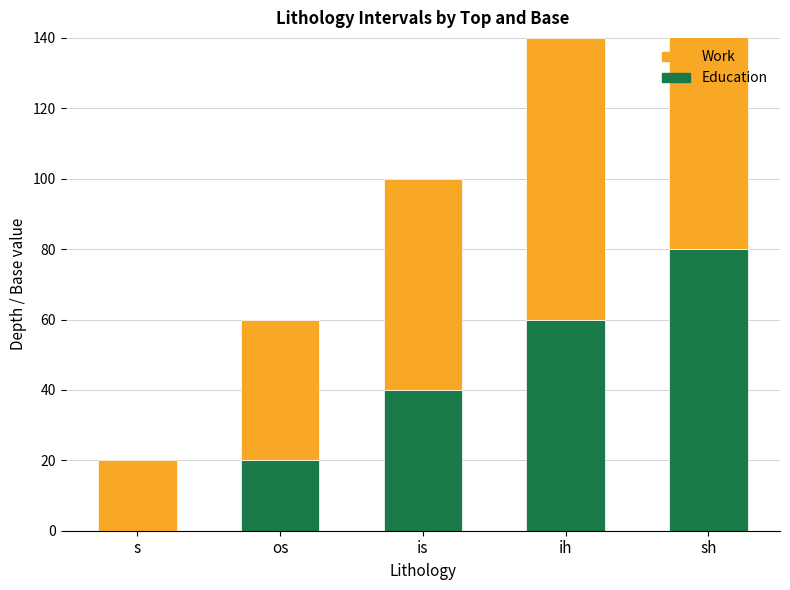

What are all the series names shown in the legend?

Education, Work